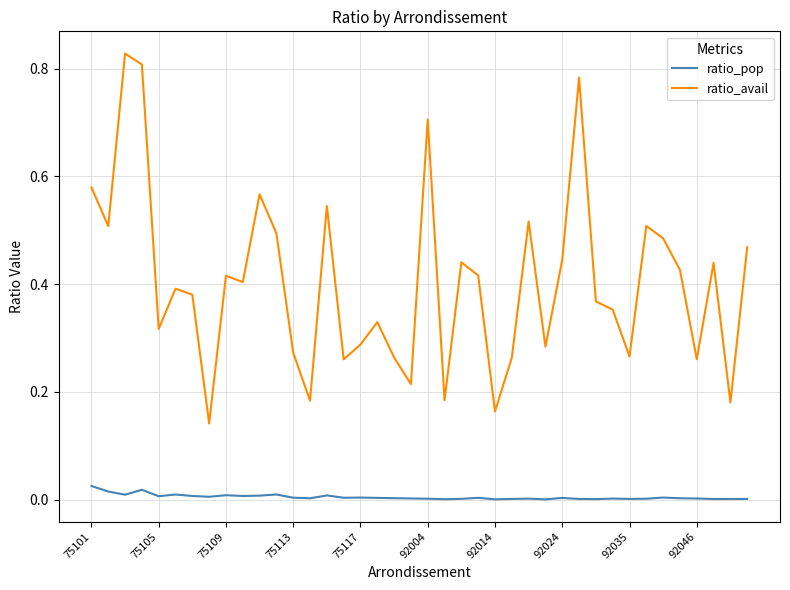

Is this an area chart (filled region under the line)?

No